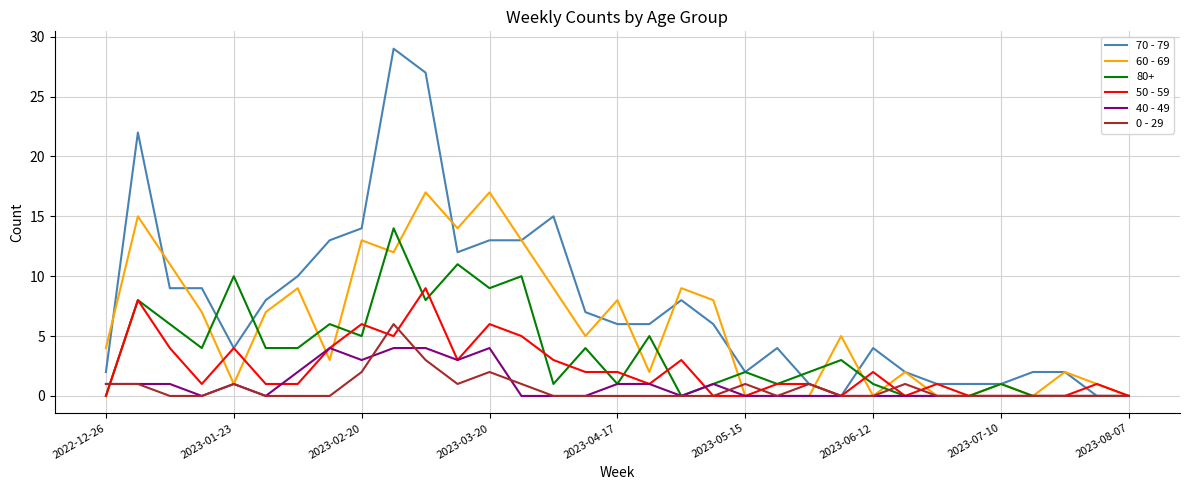

Which series has the widest spread of values?

70 - 79